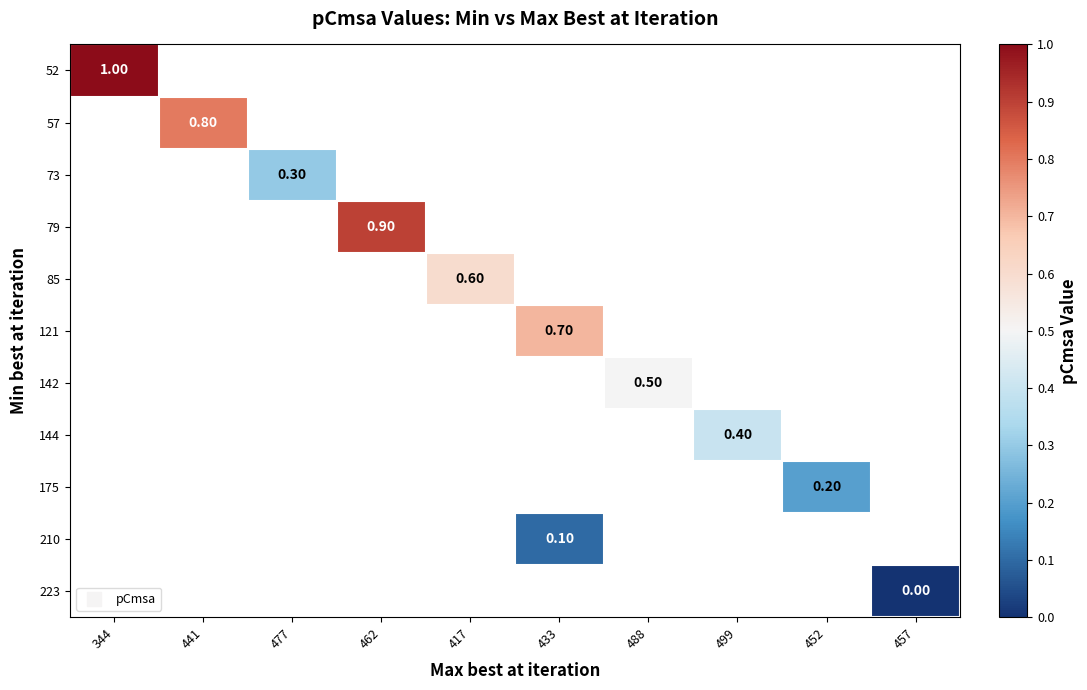

At which category does the chart reach its minimum across all series?

457